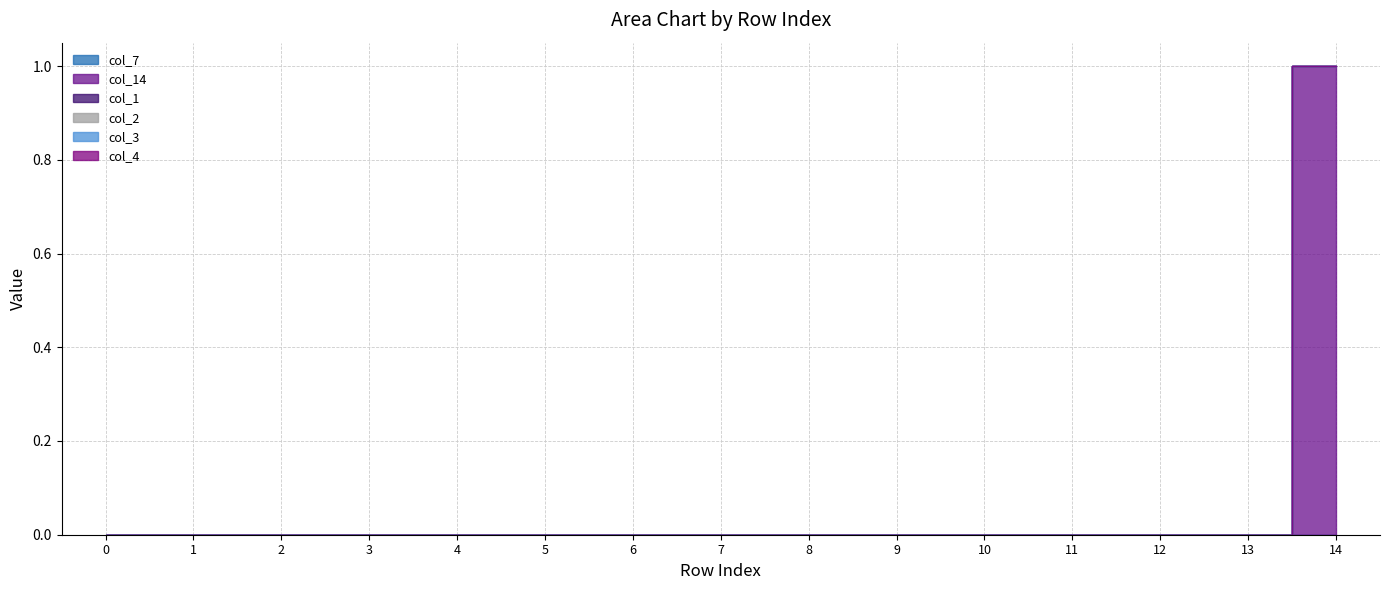

Is the value of col_2 at 2 greater than the value of col_3 at 2?

No